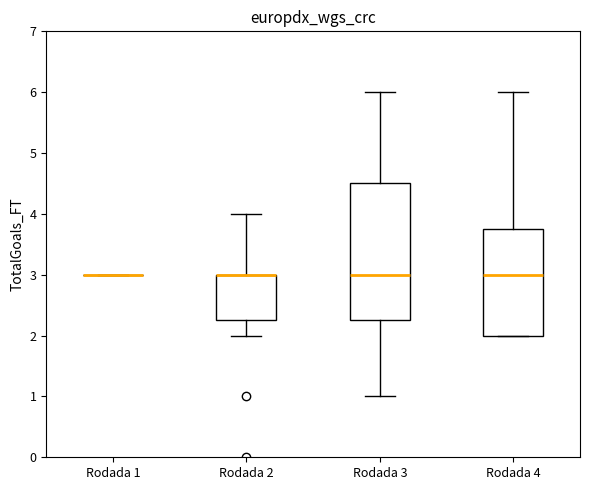

Where is the upper edge of the box for Rodada 4 on the y-axis? The values are not printed on the chart, so give them approximately, as read against the axis.

3.8